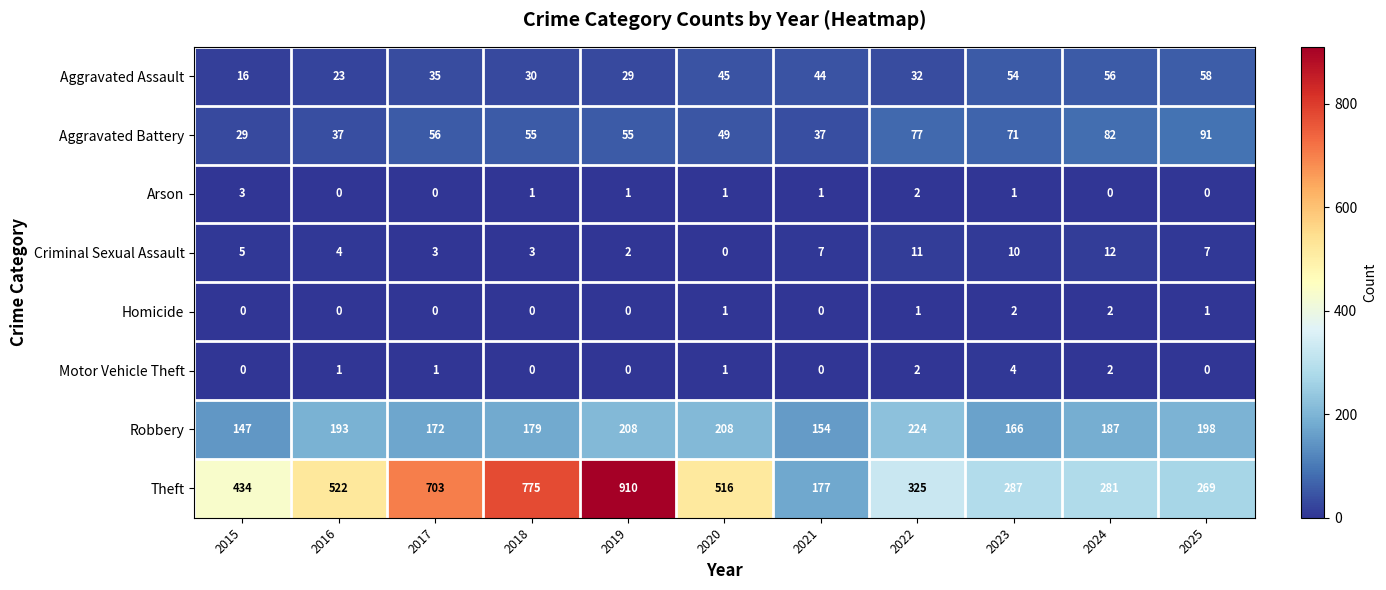

Rank the series by their maximum value, from lowest to highest.

Homicide, Arson, Motor Vehicle Theft, Criminal Sexual Assault, Aggravated Assault, Aggravated Battery, Robbery, Theft